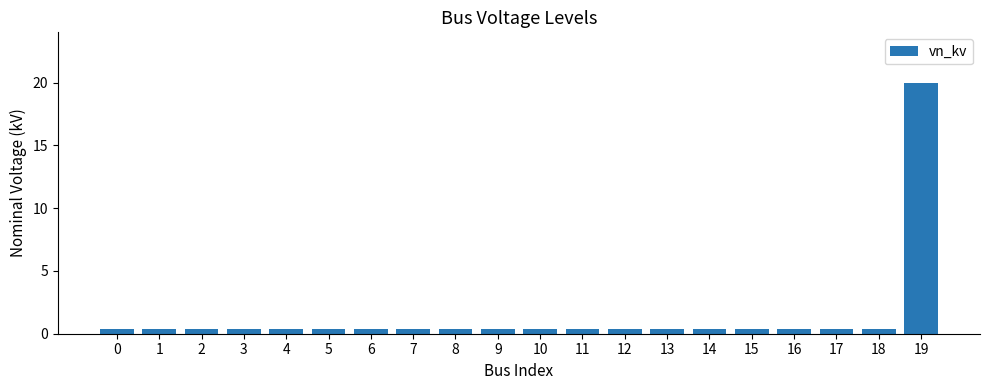

Which category has the highest value across all series?

19